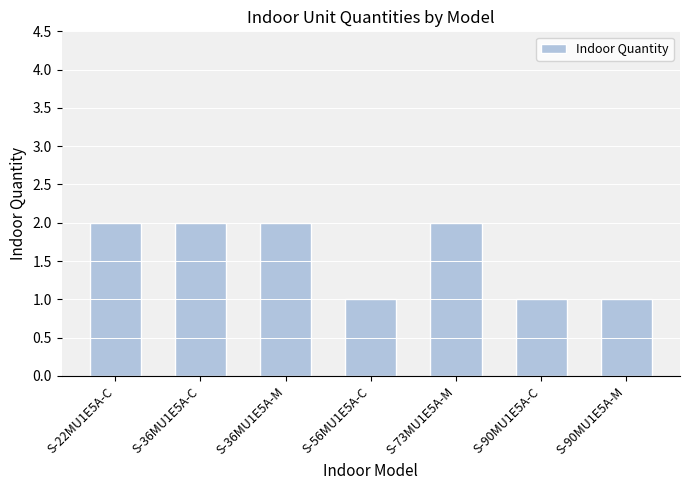

Count the values in the range 1 to 2.

7